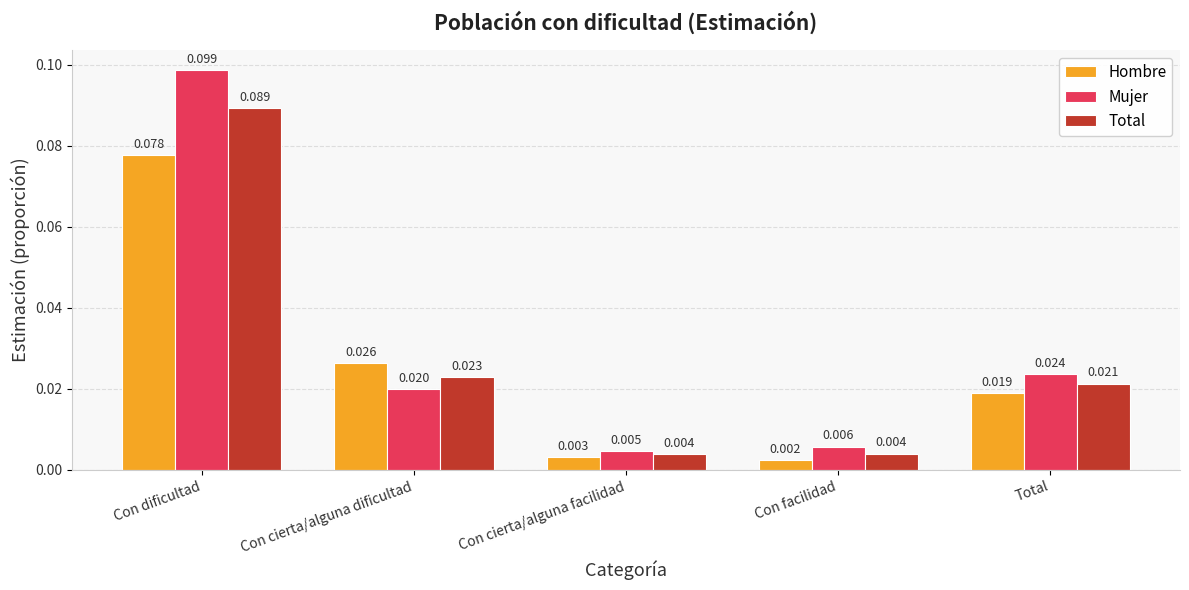

Which series has the largest total across all categories?

Mujer